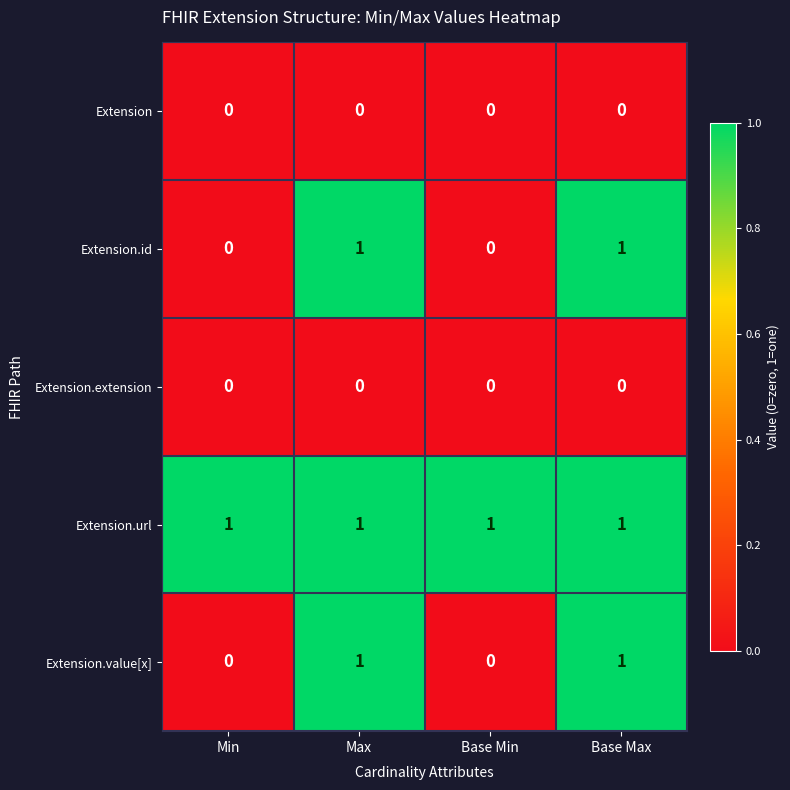

What is the maximum value shown in the chart?

1